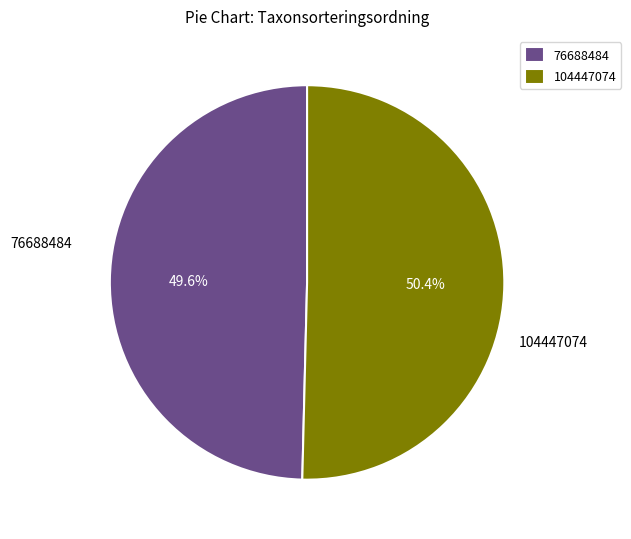

The 76688484 slice represents 39% of the pie. True or false?

False